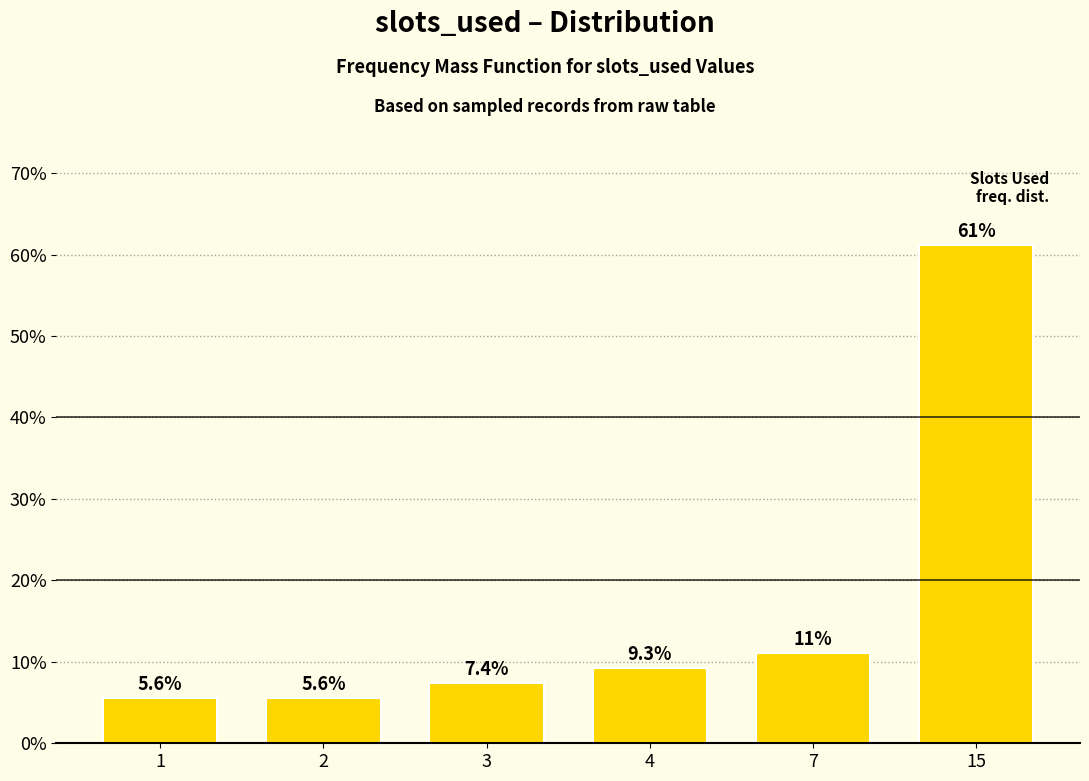

Reading right to left, list all the values displayed in this chart.

61.1	11.1	9.3	7.4	5.6	5.6